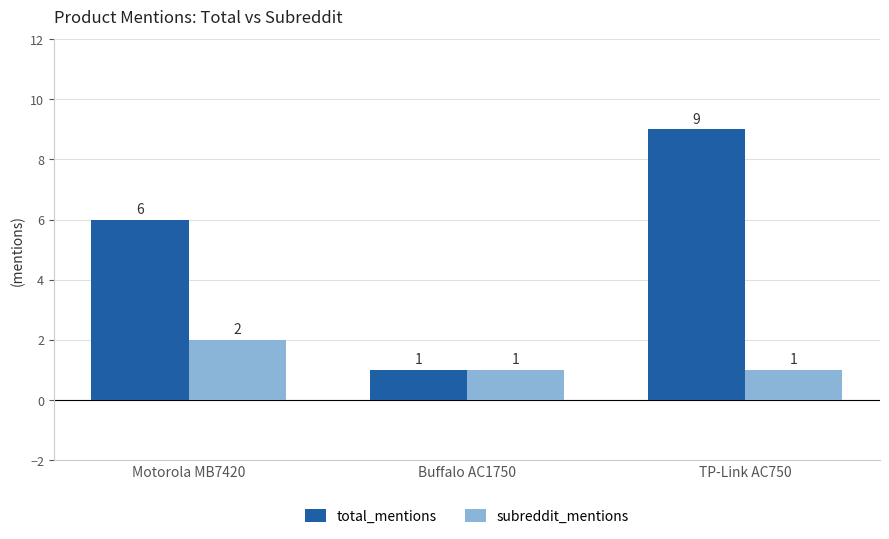

The subreddit_mentions series shows 1 at Buffalo AC1750. True or false?

True